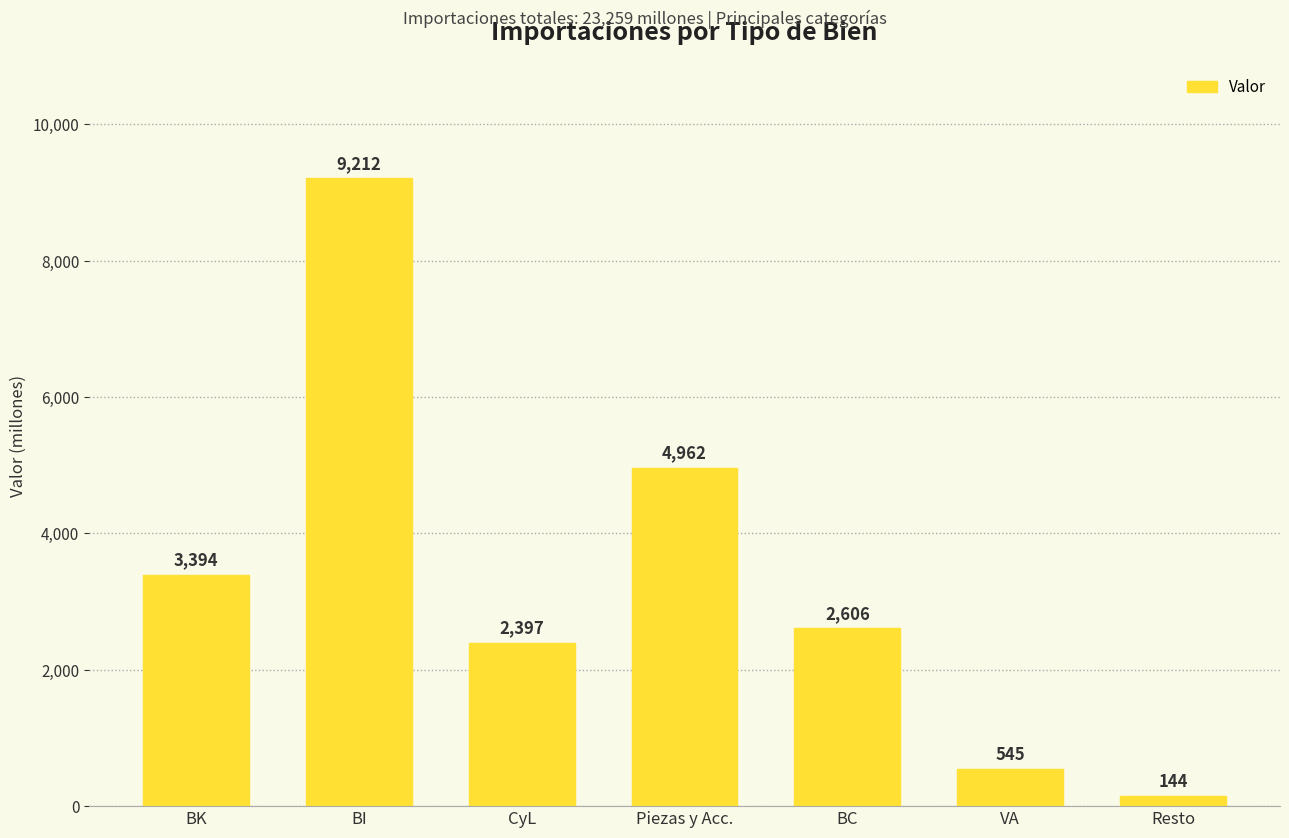

What is the difference between the maximum and minimum values?

9068